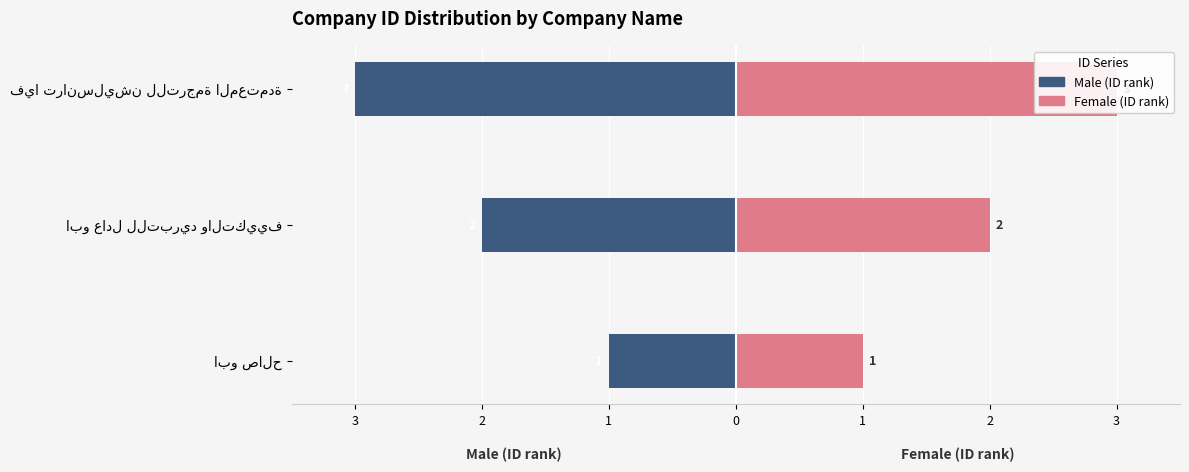

Which series has the widest spread of values?

Male (ID rank)